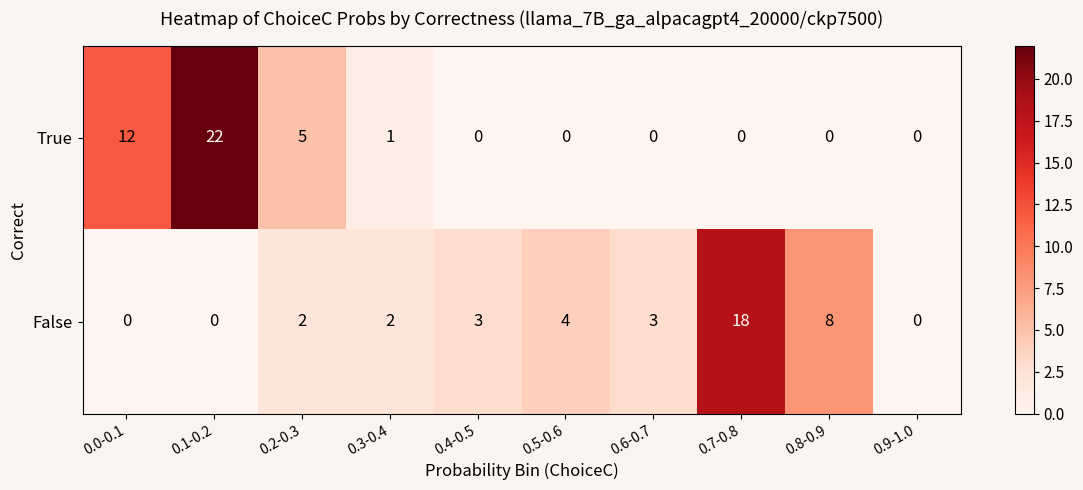

Is the value of True at 0.2-0.3 greater than the value of False at 0.9-1.0?

Yes